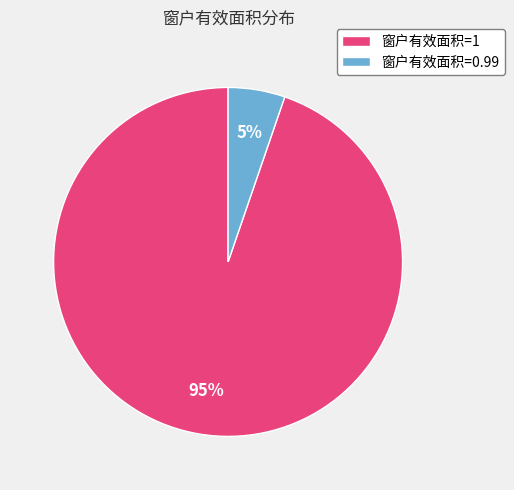

What is the smallest slice in the pie chart?

窗户有效面积=0.99